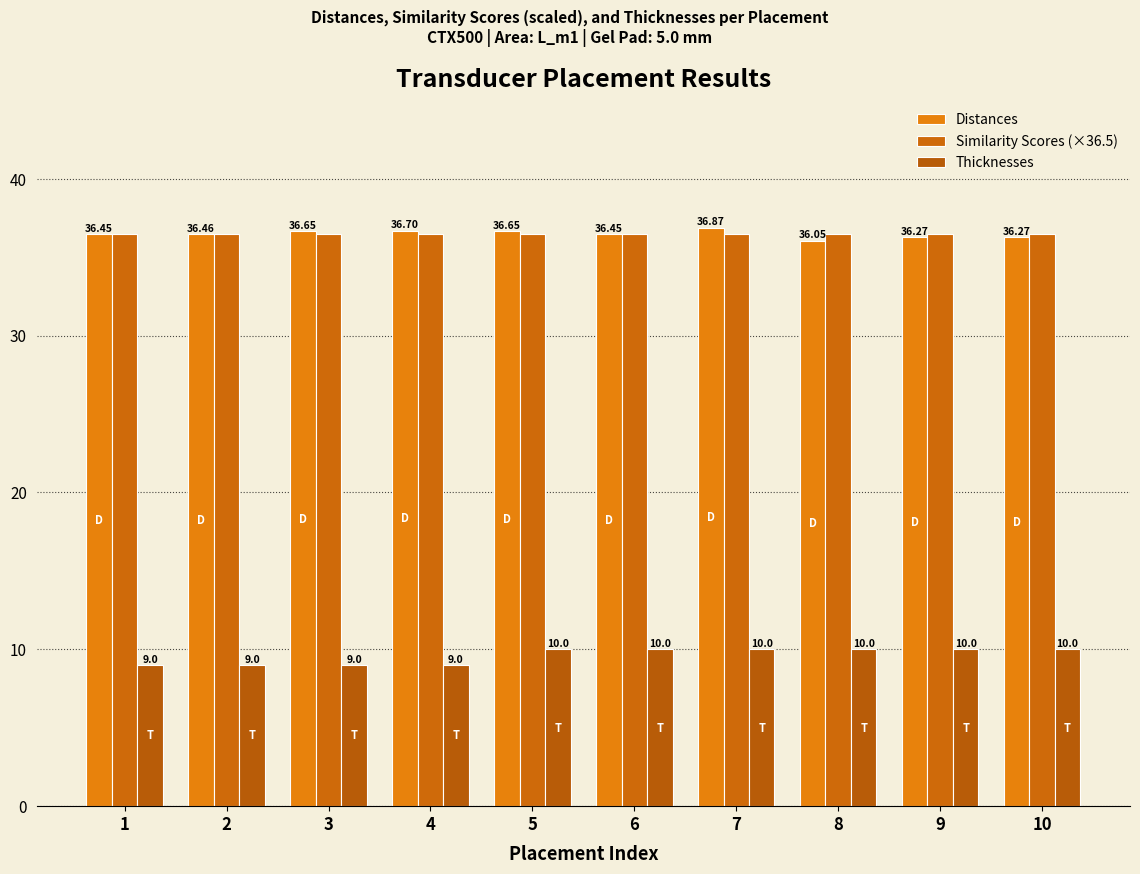

The value of Thicknesses at 7 is 10.0. True or false?

True